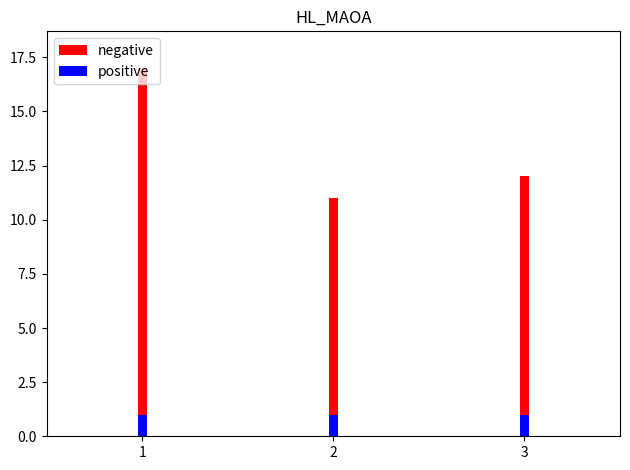

At how many categories does at least one series exceed 12?

1